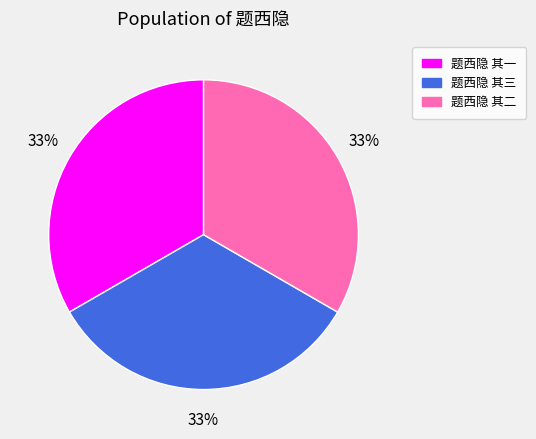

Is it true that 题西隐 其三 is 48% of the pie?

False